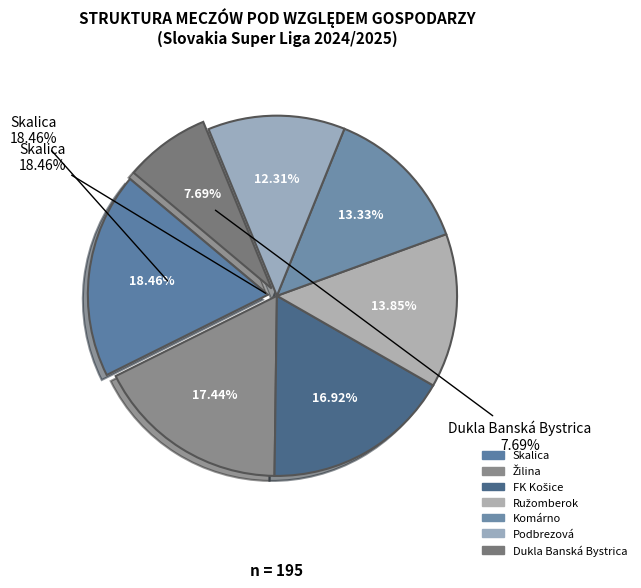

Between Ružomberok and Skalica, which is larger?

Skalica